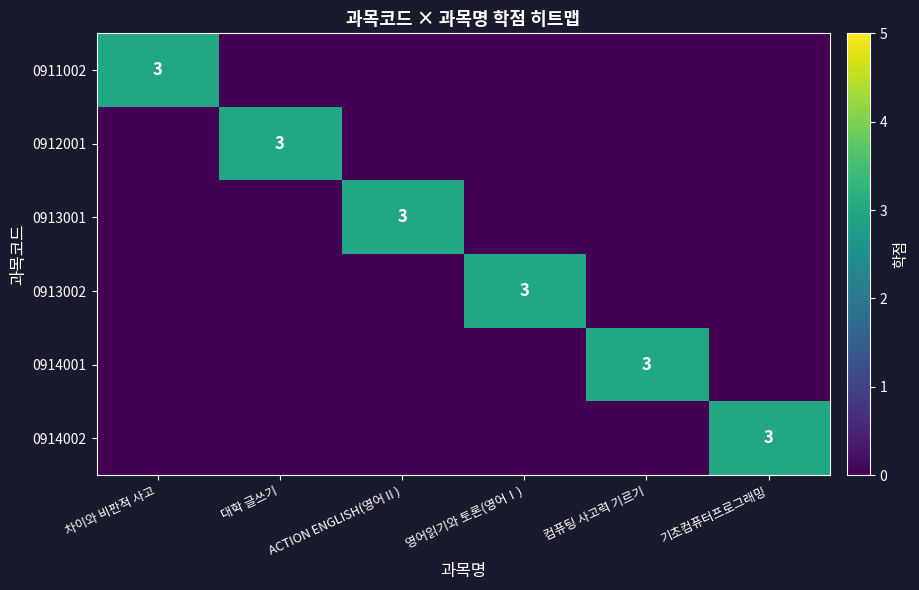

How many categories are shown in the chart?

6